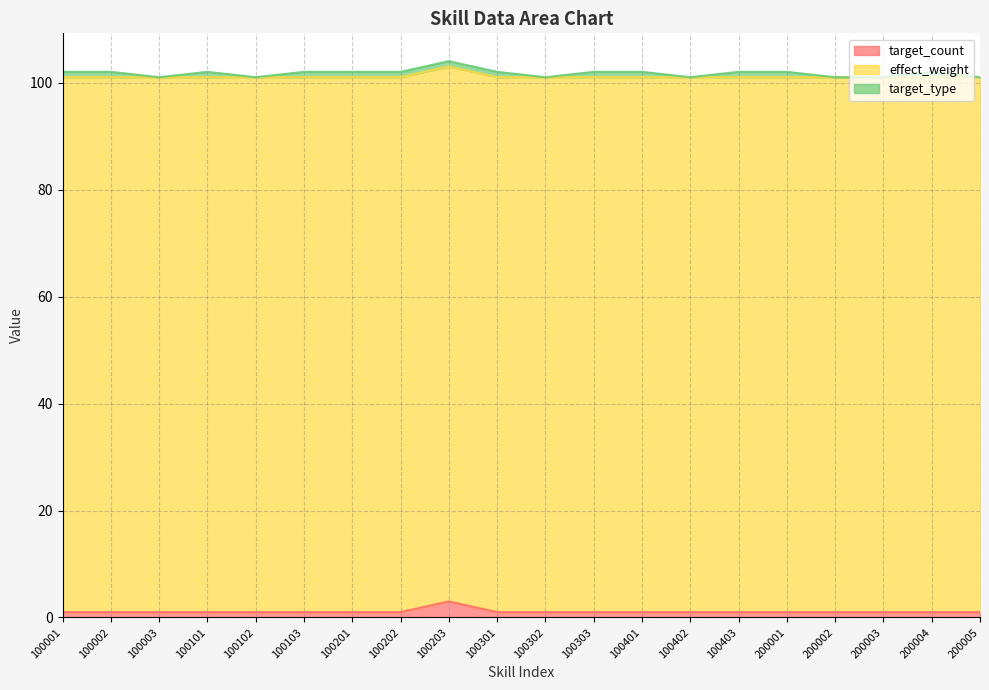

What is the total value across all series at 100301?

102